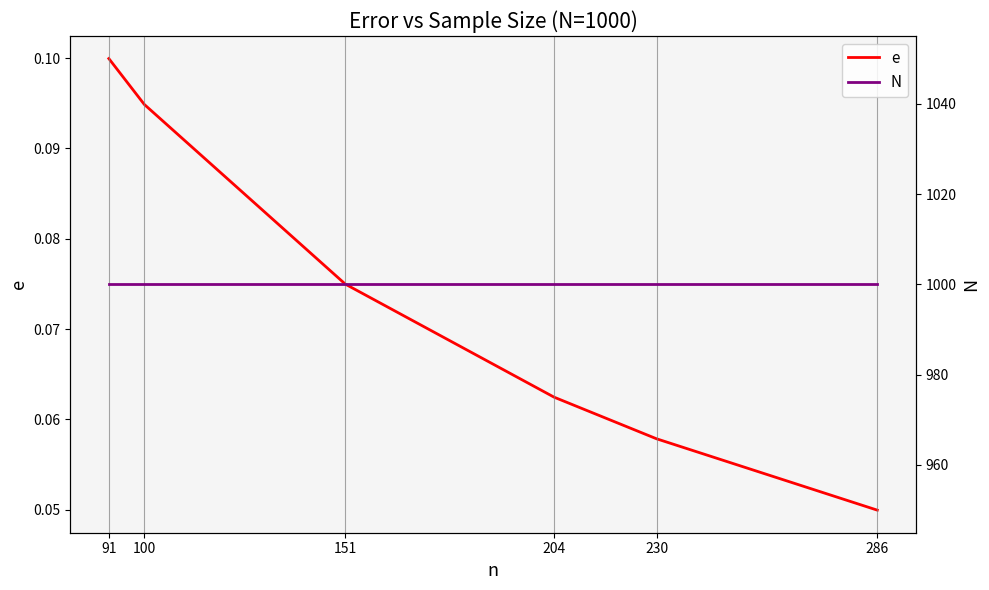

Count the number of categories in the chart.

6